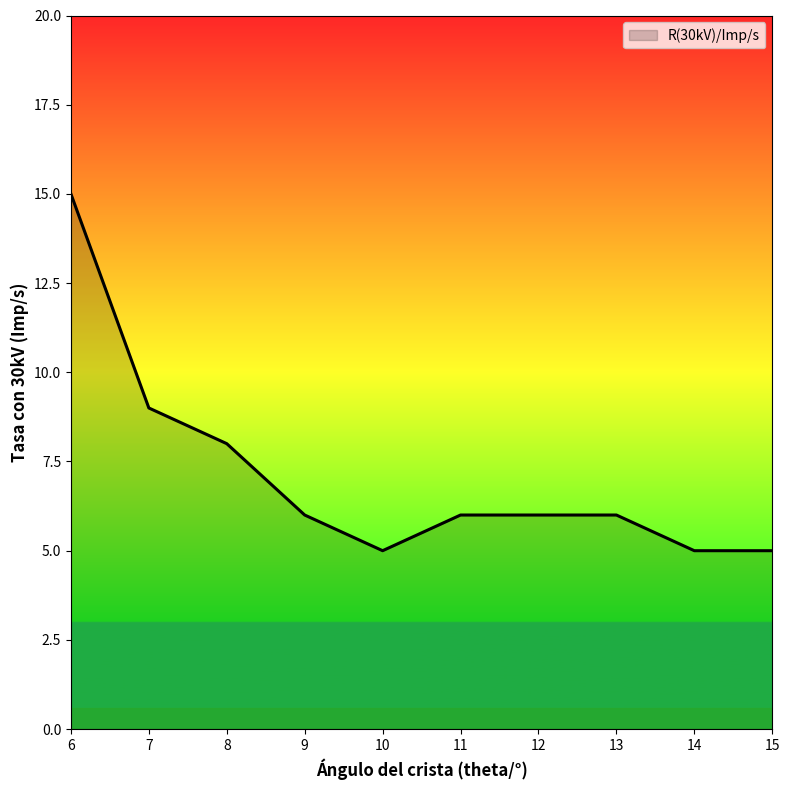

At which label is the value closest to 10?

7